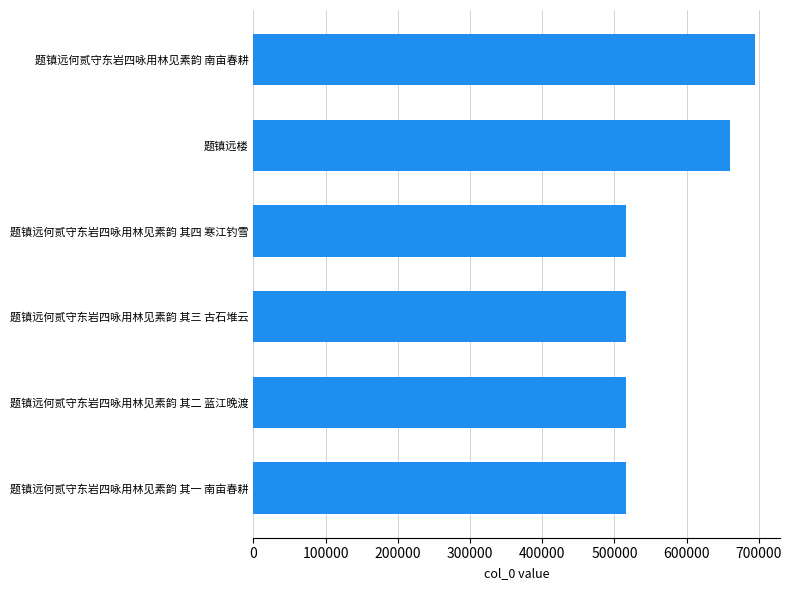

Count the number of categories in the chart.

6